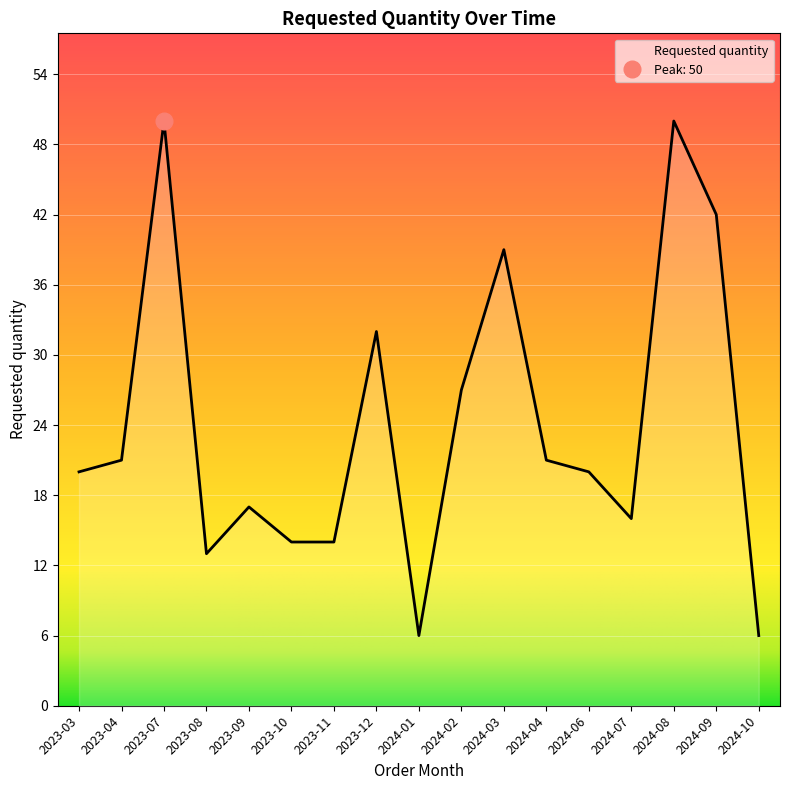

What position from the right is 2023-04?

16